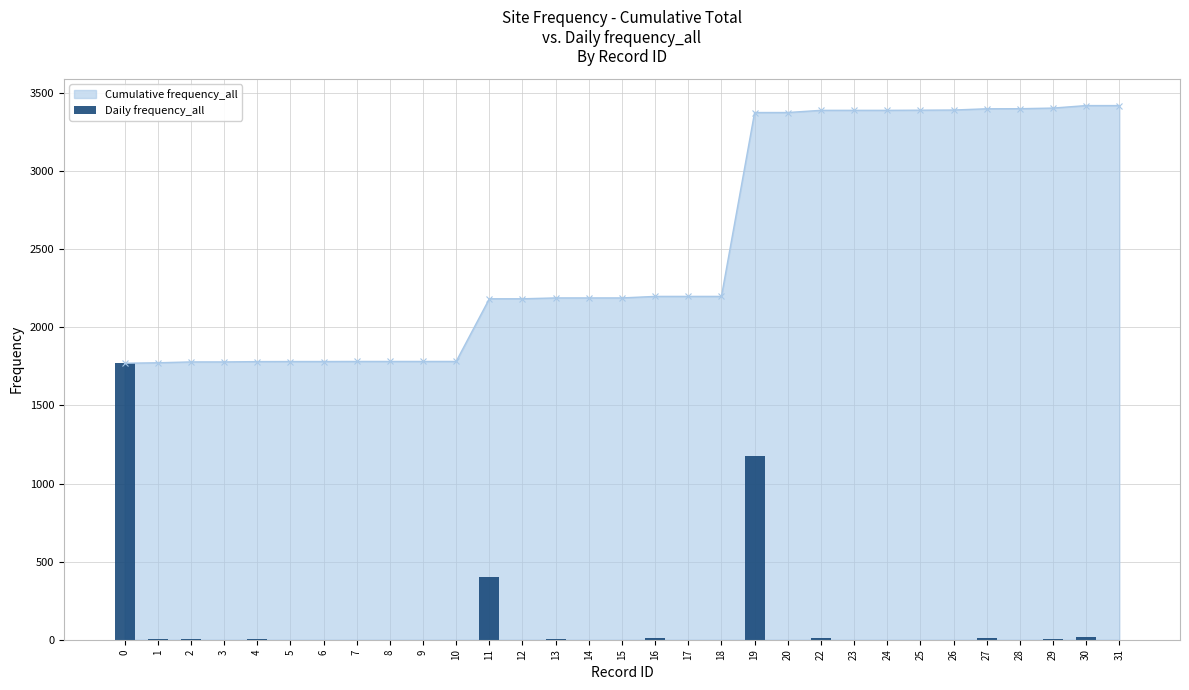

How many bars are there in total?

31